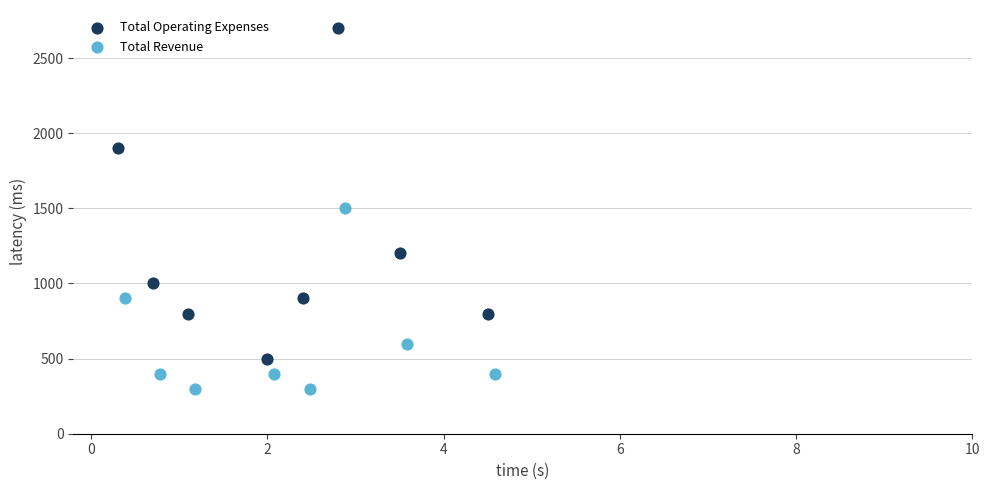

Which series reaches the minimum Y coordinate?

Total Revenue